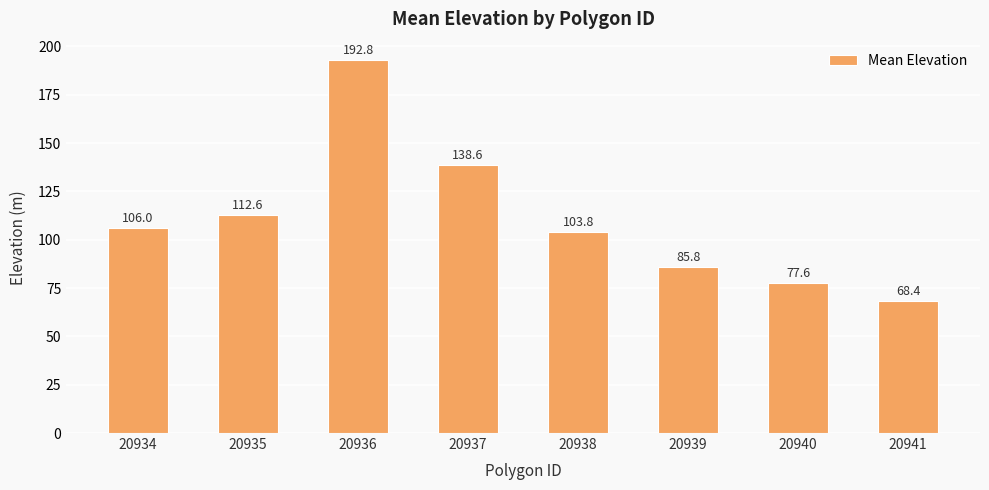

What is the value of the 3rd bar from the left?

192.8